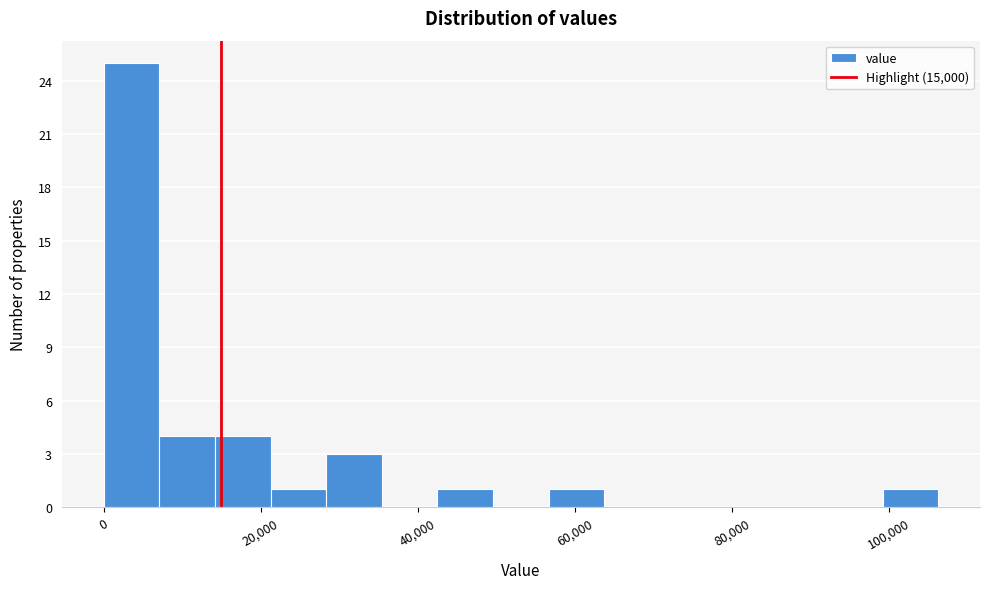

Around what value on the x-axis is the tallest bar? Give the approximate position of its centre, as read against the axis.

4000